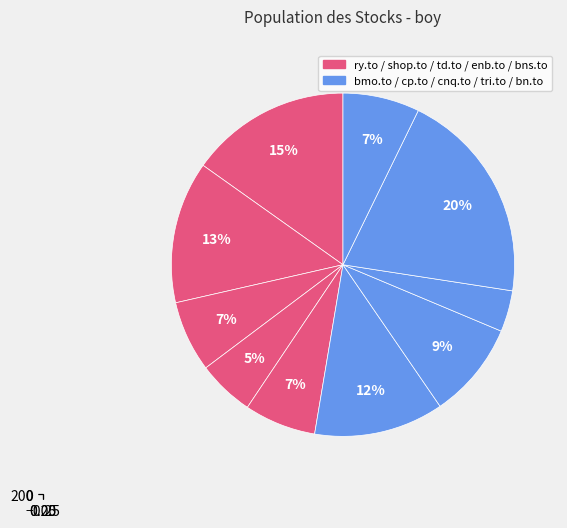

What percentage is the td.to slice, to the nearest percent?

7%